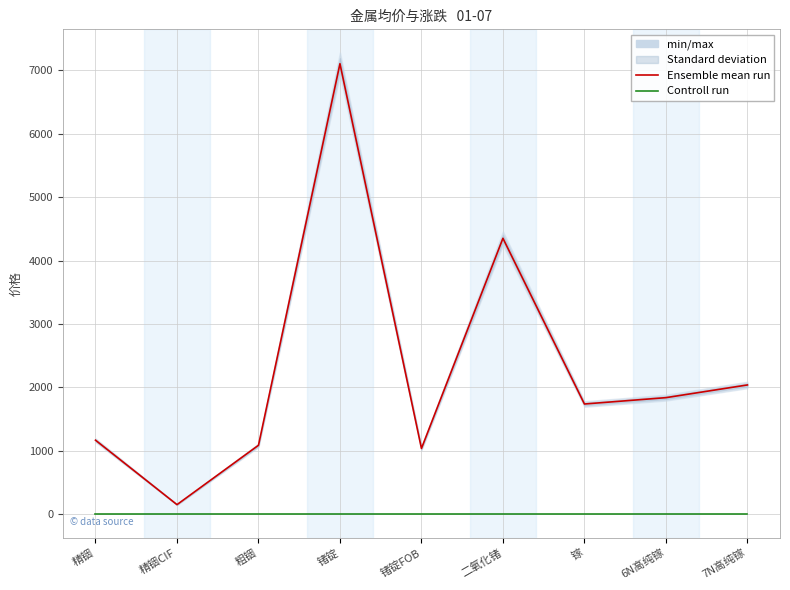

True or false: Controll run has more than 0 interior local peaks.

False